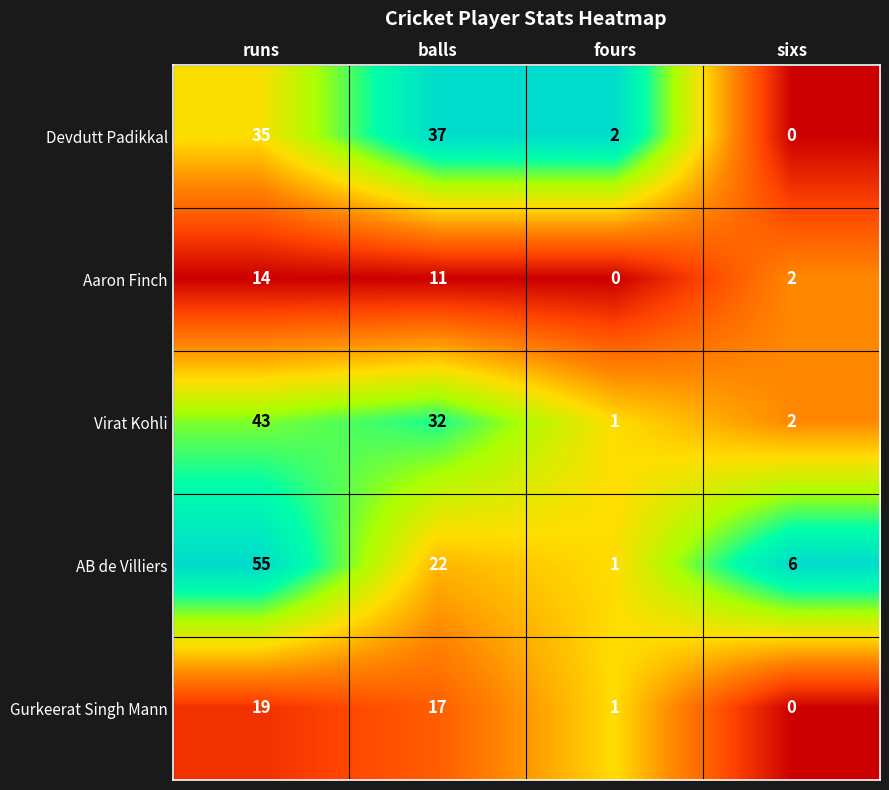

Which series has the largest total across all categories?

AB de Villiers